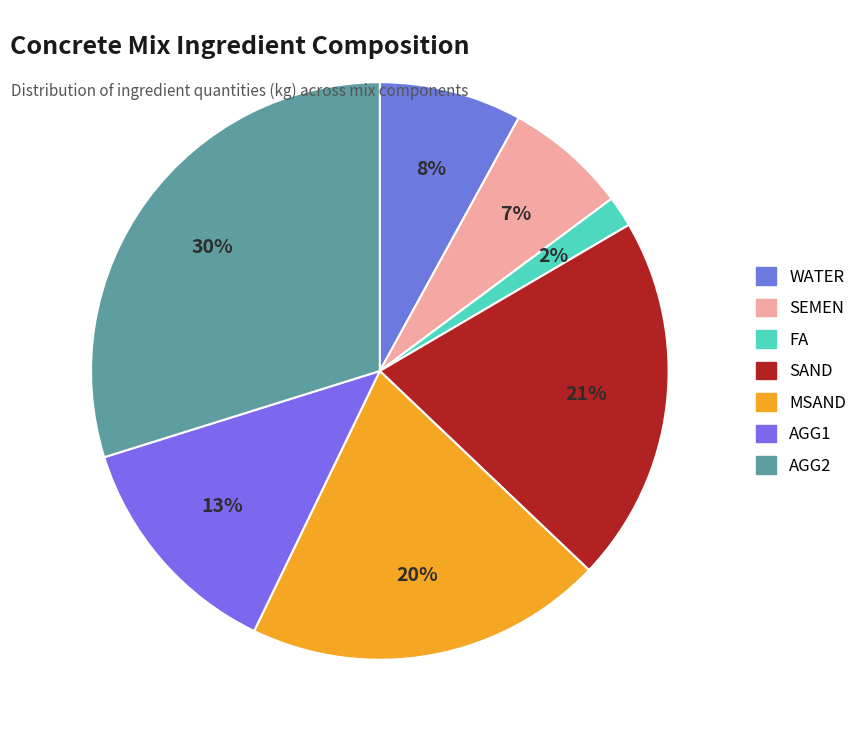

How many segments does this pie chart have?

7